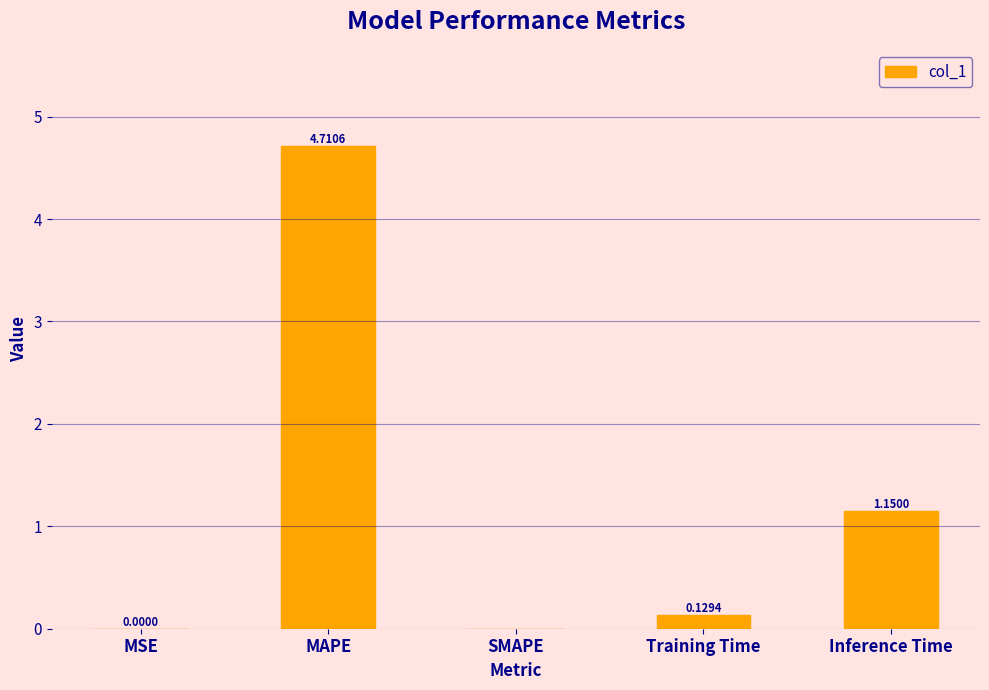

Between Training Time and Inference Time, which is larger?

Inference Time